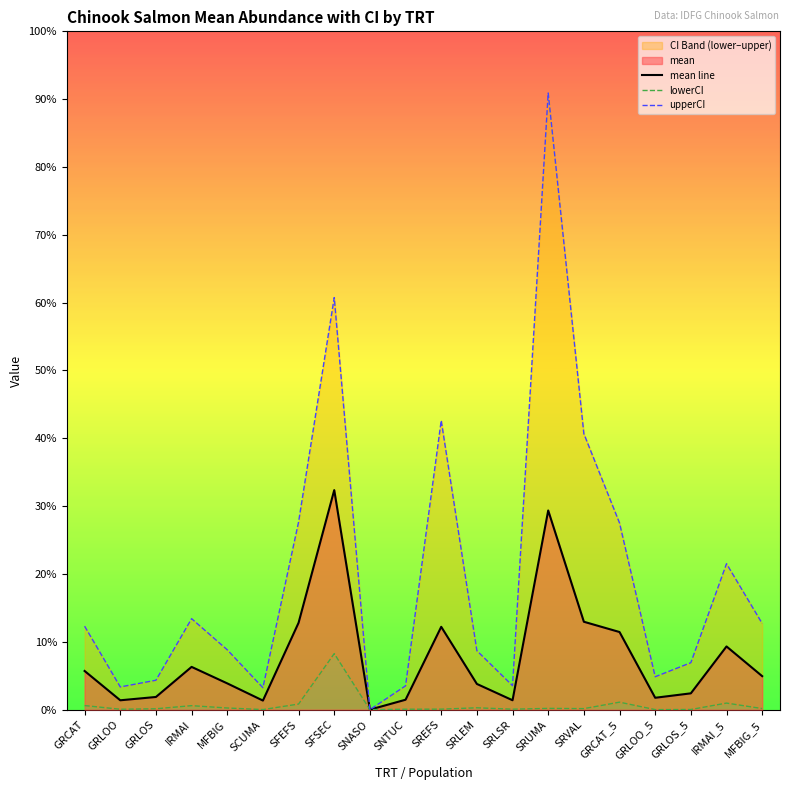

Where is the first local minimum for upperCI?

GRLOO